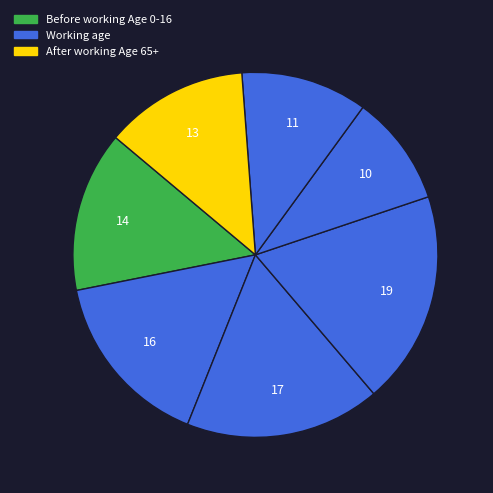

Count the number of slices in the pie.

7